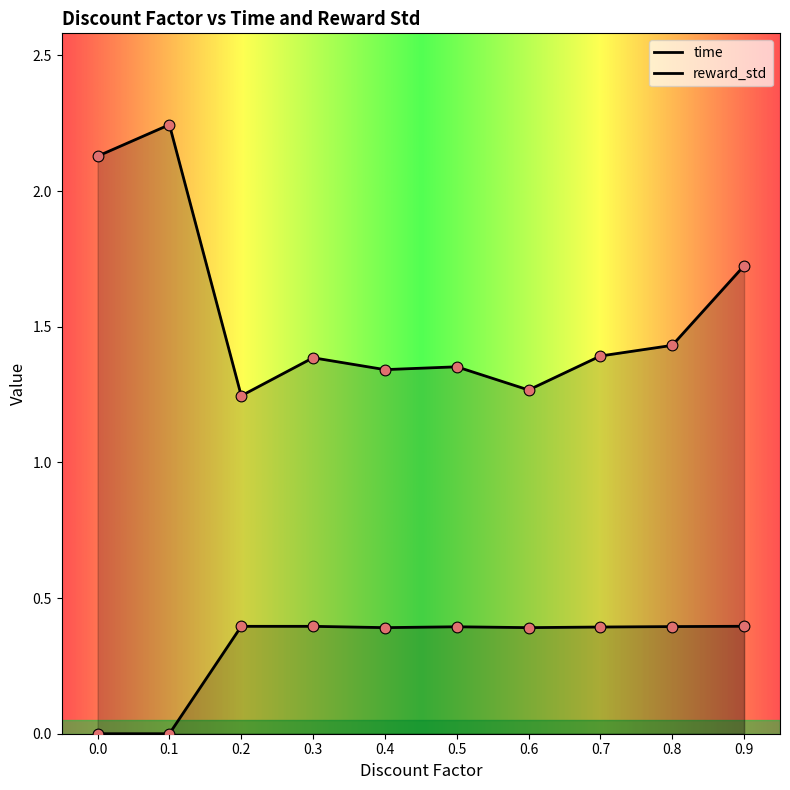

Which series has the largest total across all categories?

time